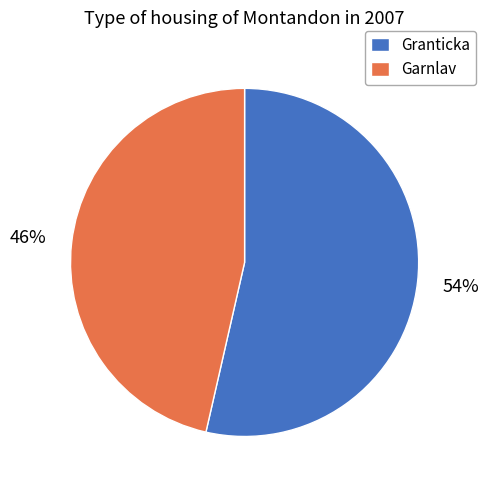

Which category has the biggest portion of the pie?

Granticka